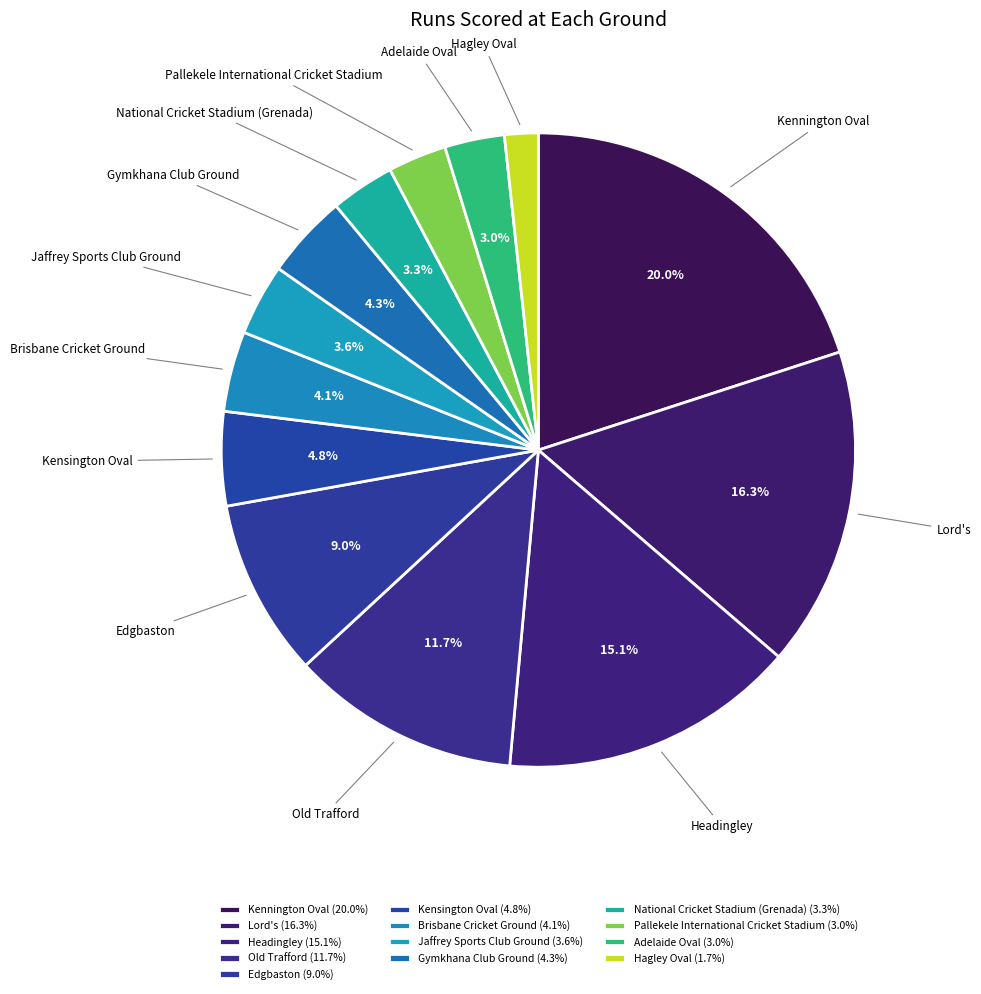

How many segments does this pie chart have?

13